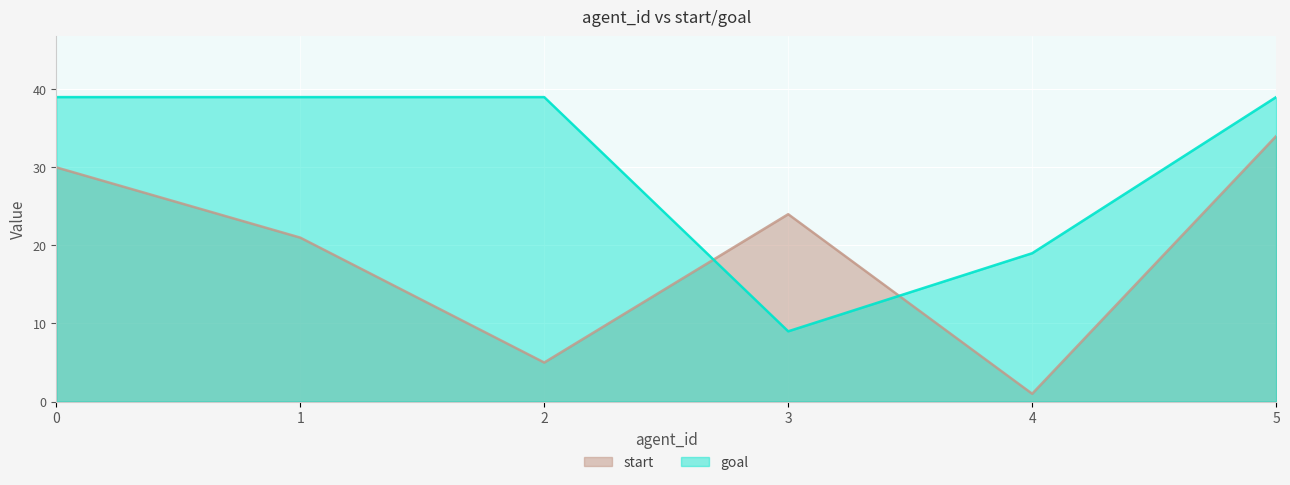

How many values in the start series exceed 24?

2